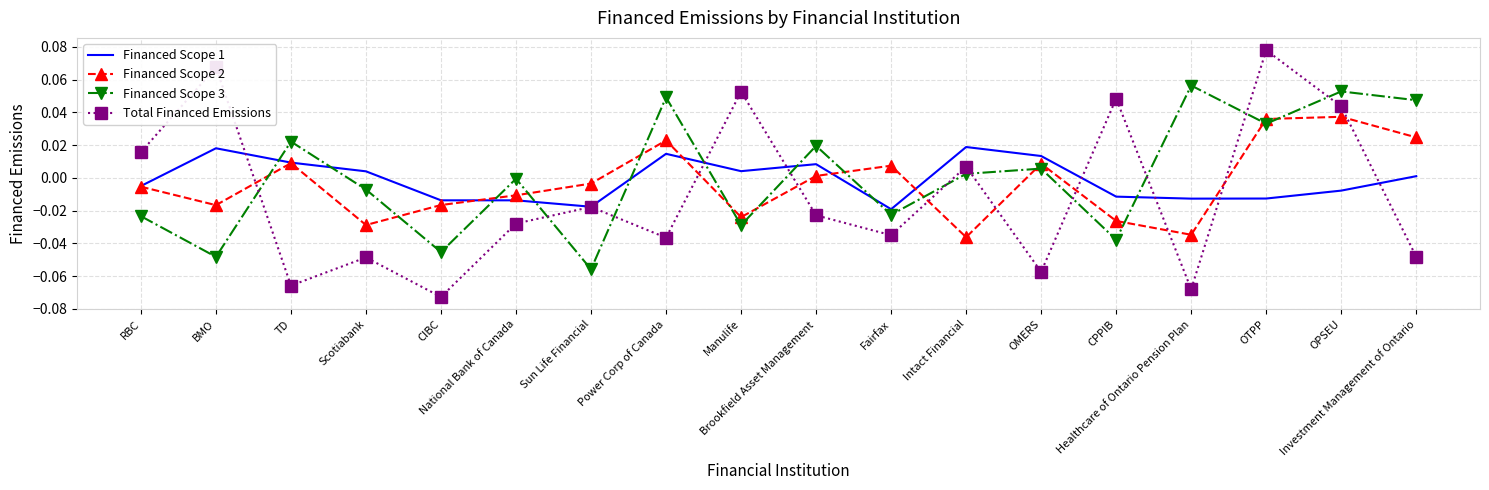

True or false: Financed Scope 1 has more than 0 points higher than both neighbors.

True